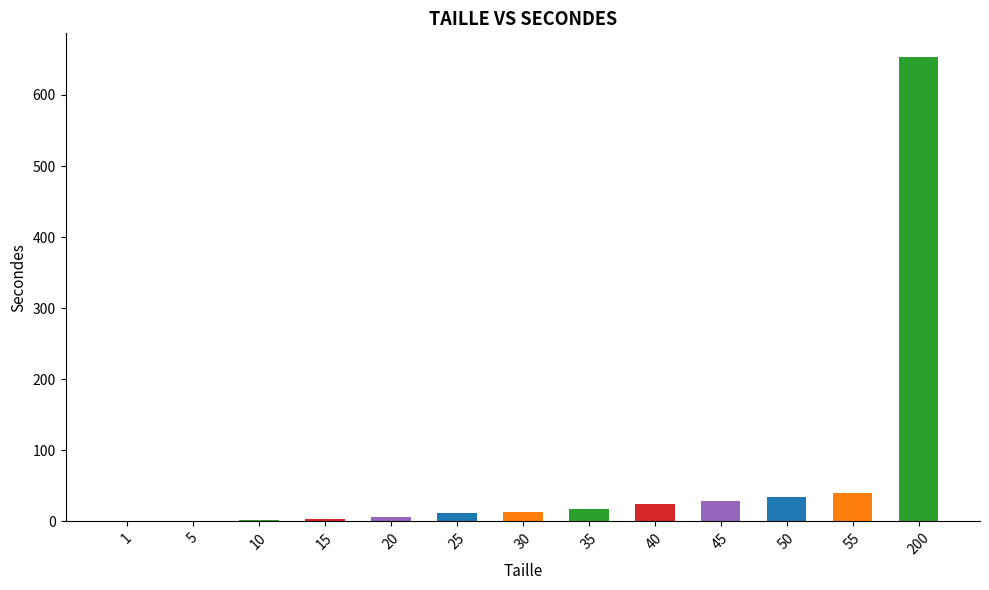

What is the difference between the values at 10 and 25?

10.6